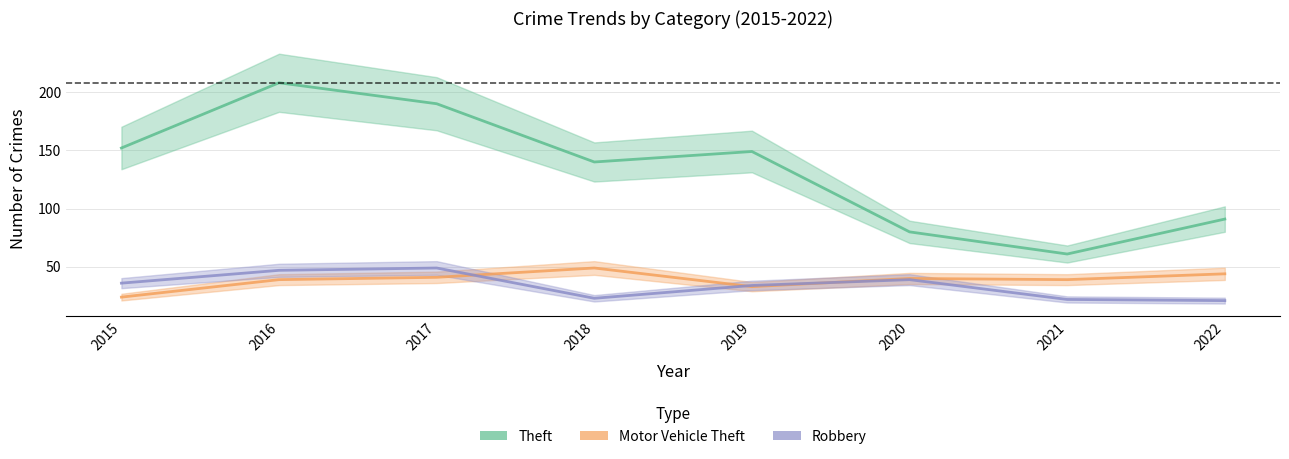

What is the value of the Theft point at the 4th from the left?

140